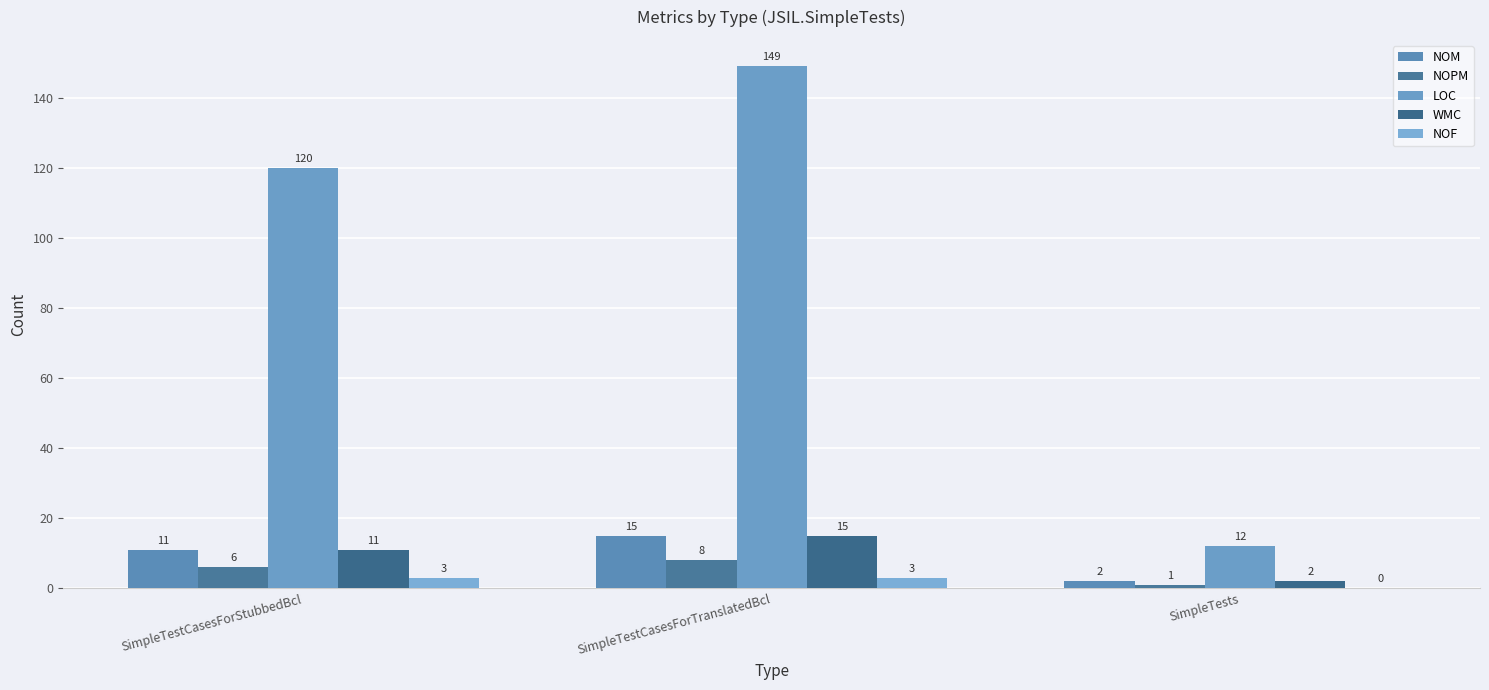

The value of NOM at SimpleTestCasesForTranslatedBcl is 4. True or false?

False